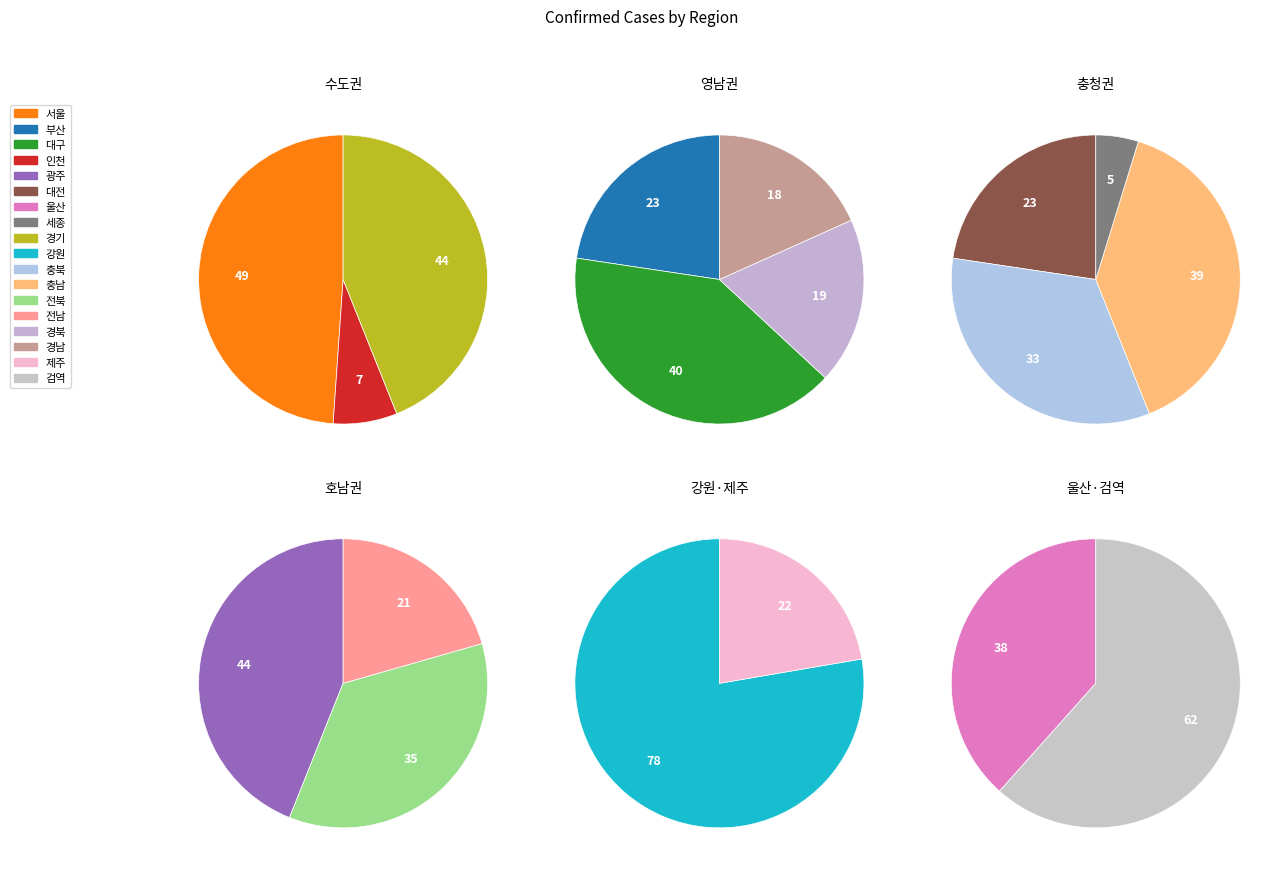

True or false: 전남 accounts for 11% of the total.

False